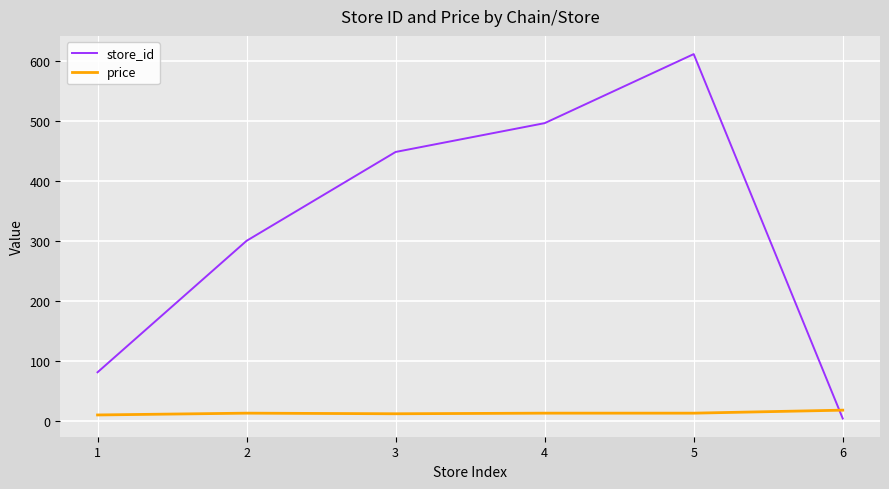

What is the difference between the store_id values at 4 and 6?

492.0